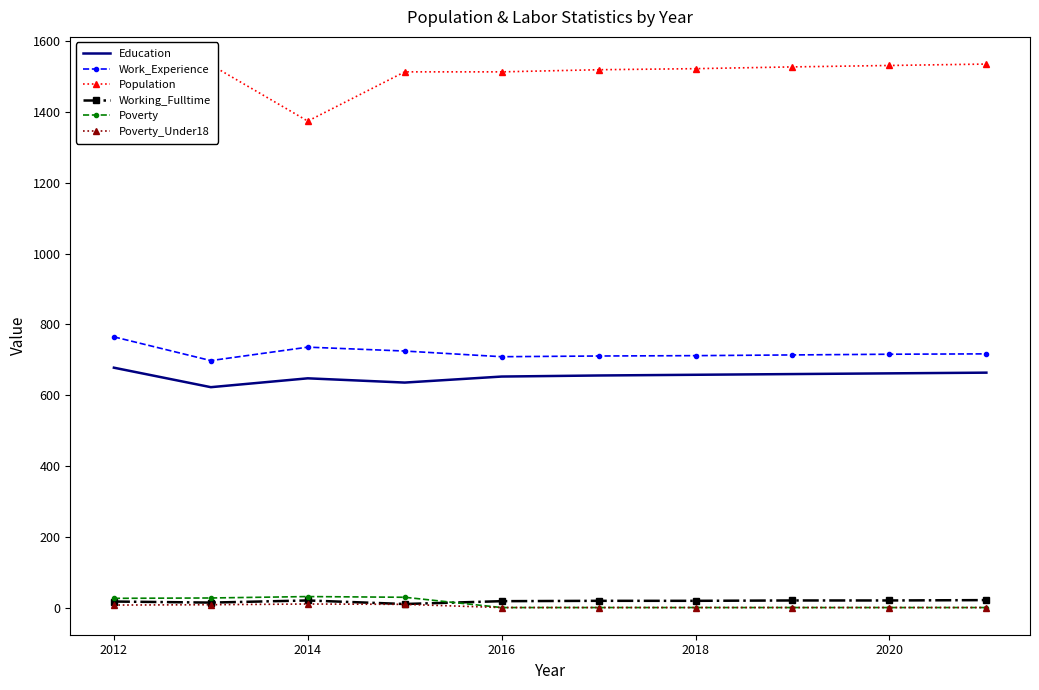

What is the maximum value shown in the chart?

1535